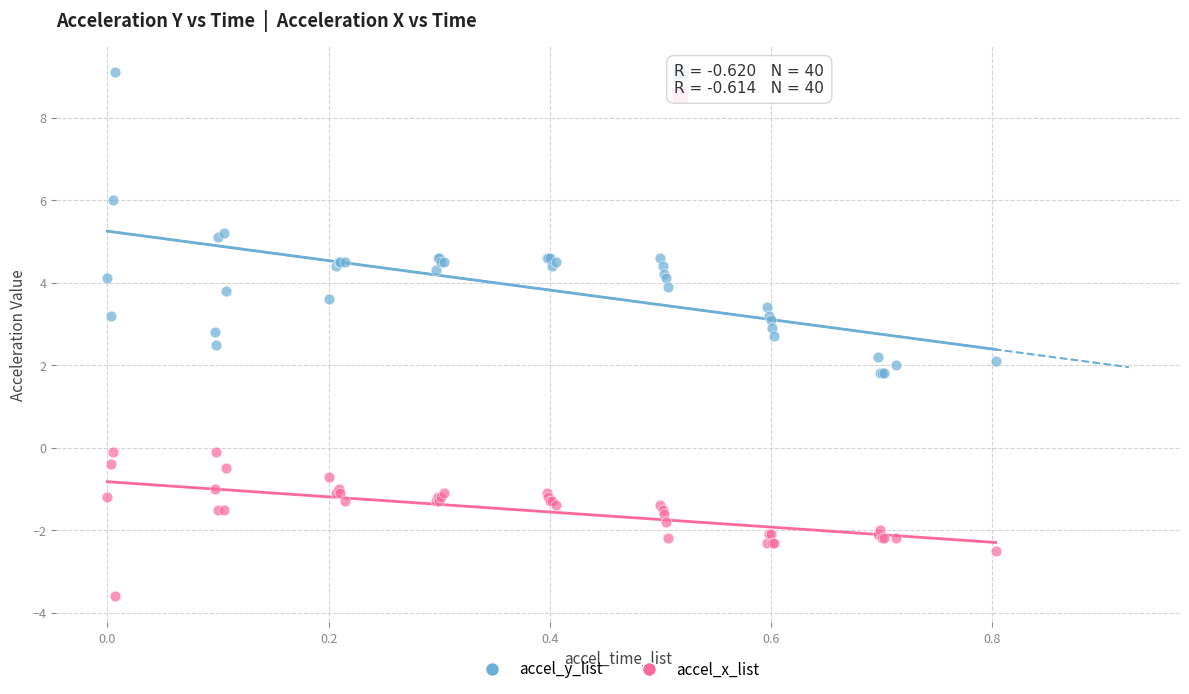

Which series reaches the minimum Y coordinate?

accel_x_list